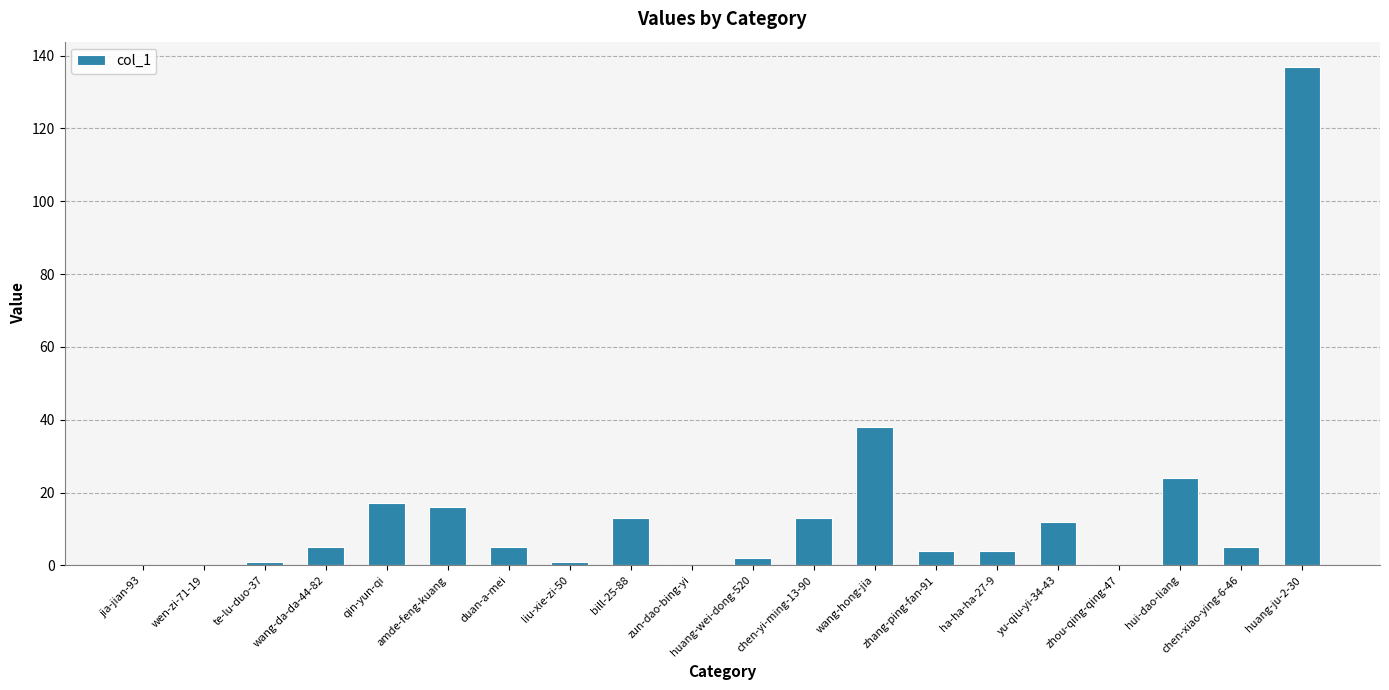

Reading left to right, list all the values displayed in this chart.

jia-jian-93=0	wen-zi-71-19=0	te-lu-duo-37=1	wang-da-da-44-82=5	qin-yun-qi=17	amde-feng-kuang=16	duan-a-mei=5	liu-xie-zi-50=1	bill-25-88=13	zun-dao-bing-yi=0	huang-wei-dong-520=2	chen-yi-ming-13-90=13	wang-hong-jia=38	zhang-ping-fan-91=4	ha-ha-ha-27-9=4	yu-qiu-yi-34-43=12	zhou-qing-qing-47=0	hui-dao-liang=24	chen-xiao-ying-6-46=5	huang-ju-2-30=137